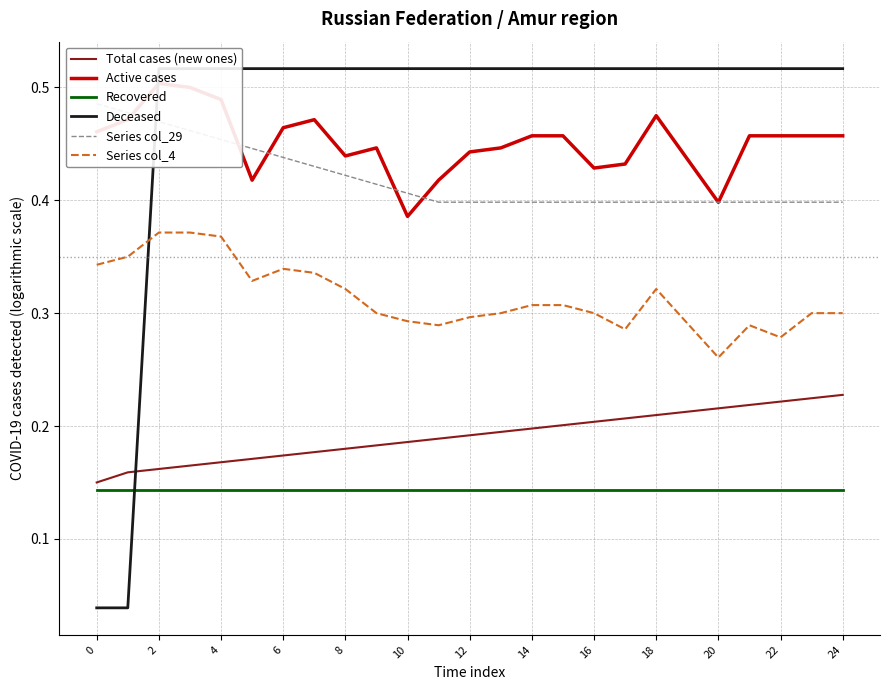

True or false: Series col_4 and Total cases (new ones) cross at least once.

False